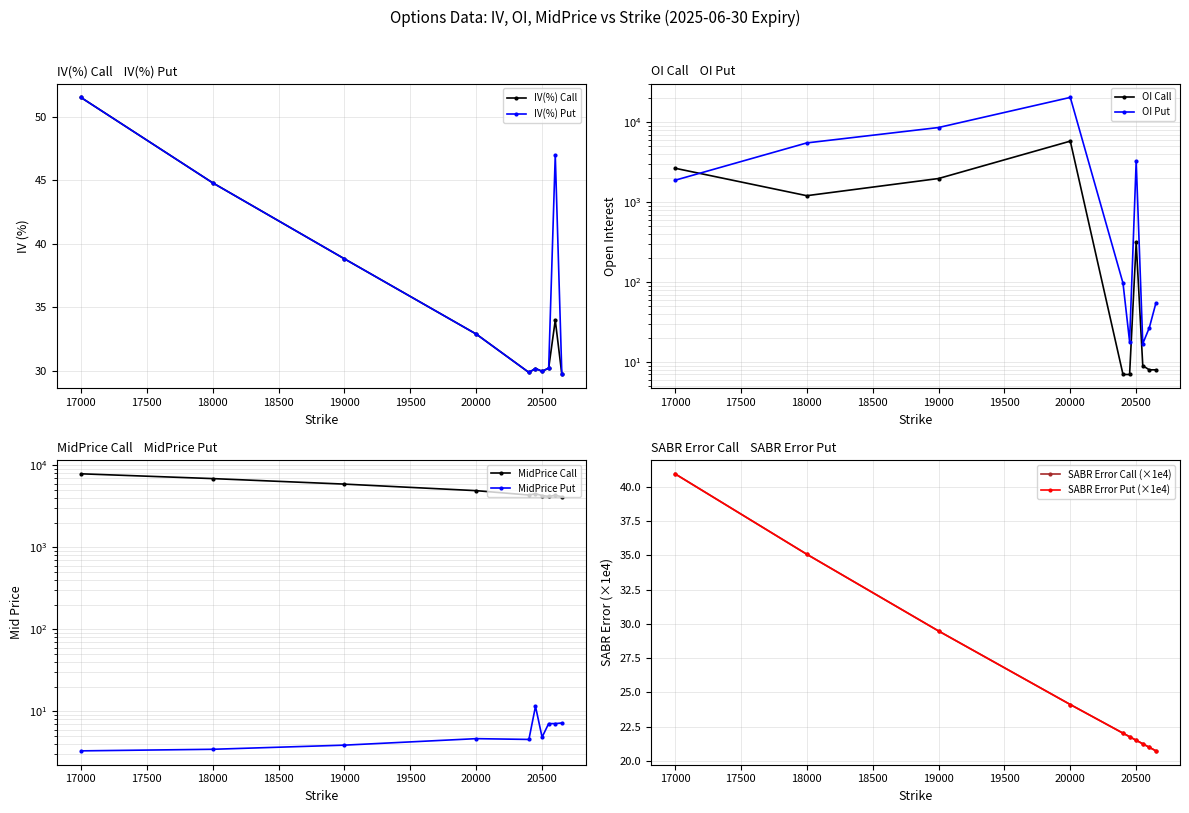

The value of SABR Model IV Call at 17000 is 27.7. True or false?

False